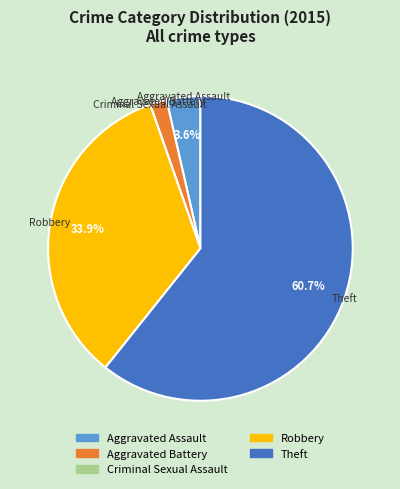

The Aggravated Battery slice represents 2% of the pie. True or false?

True